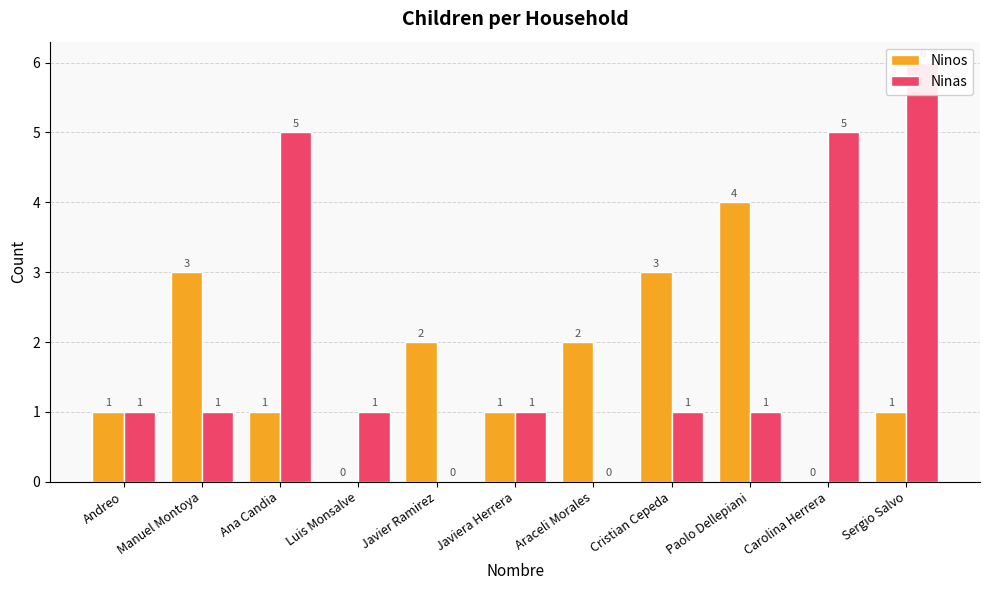

The value of Ninas at Paolo Dellepiani is 0. True or false?

False